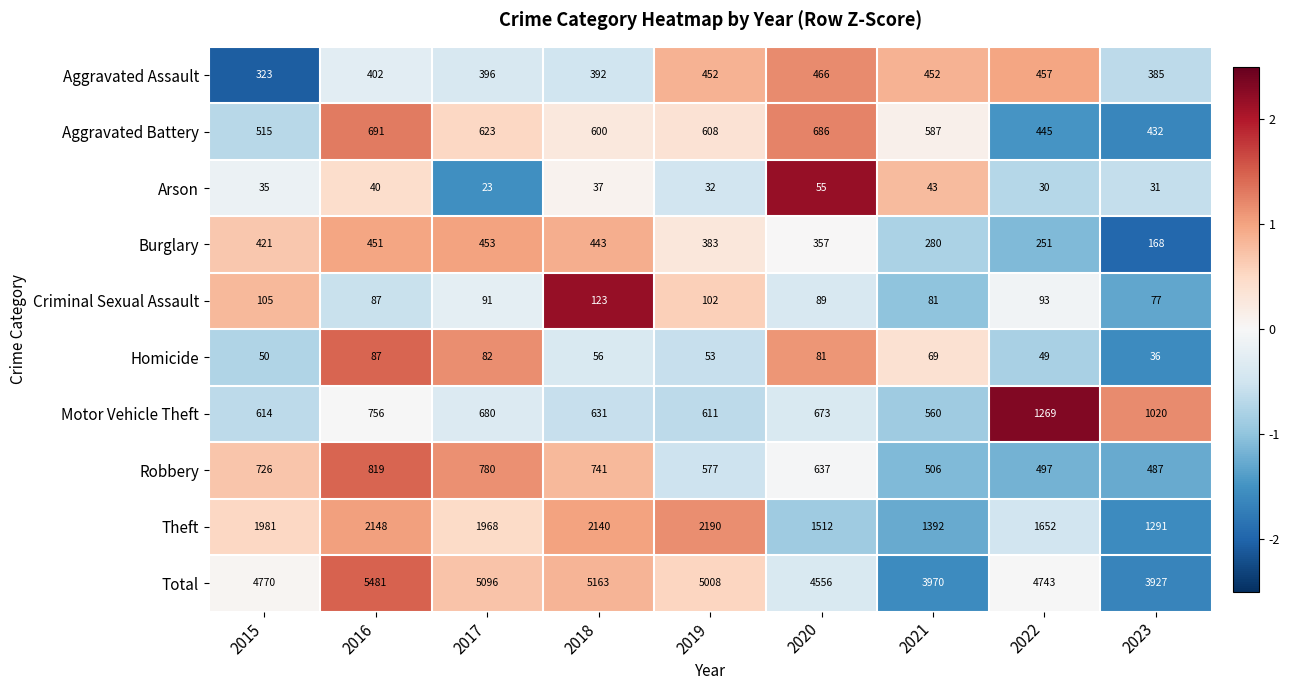

Count the number of data series in this chart.

10